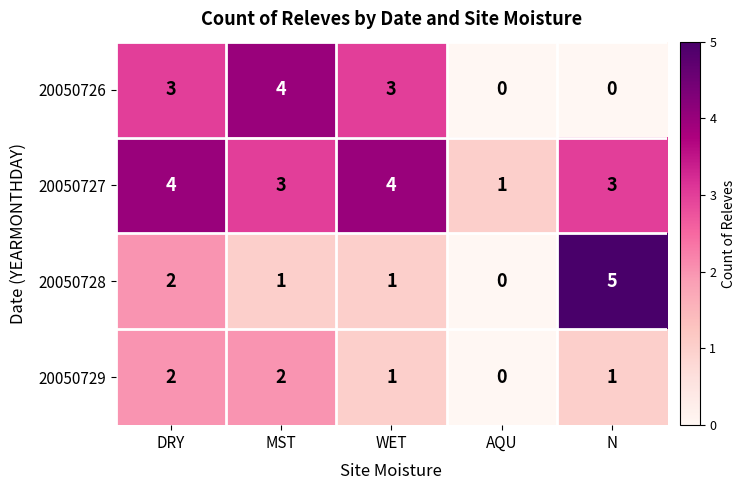

How many categories are shown in the chart?

5